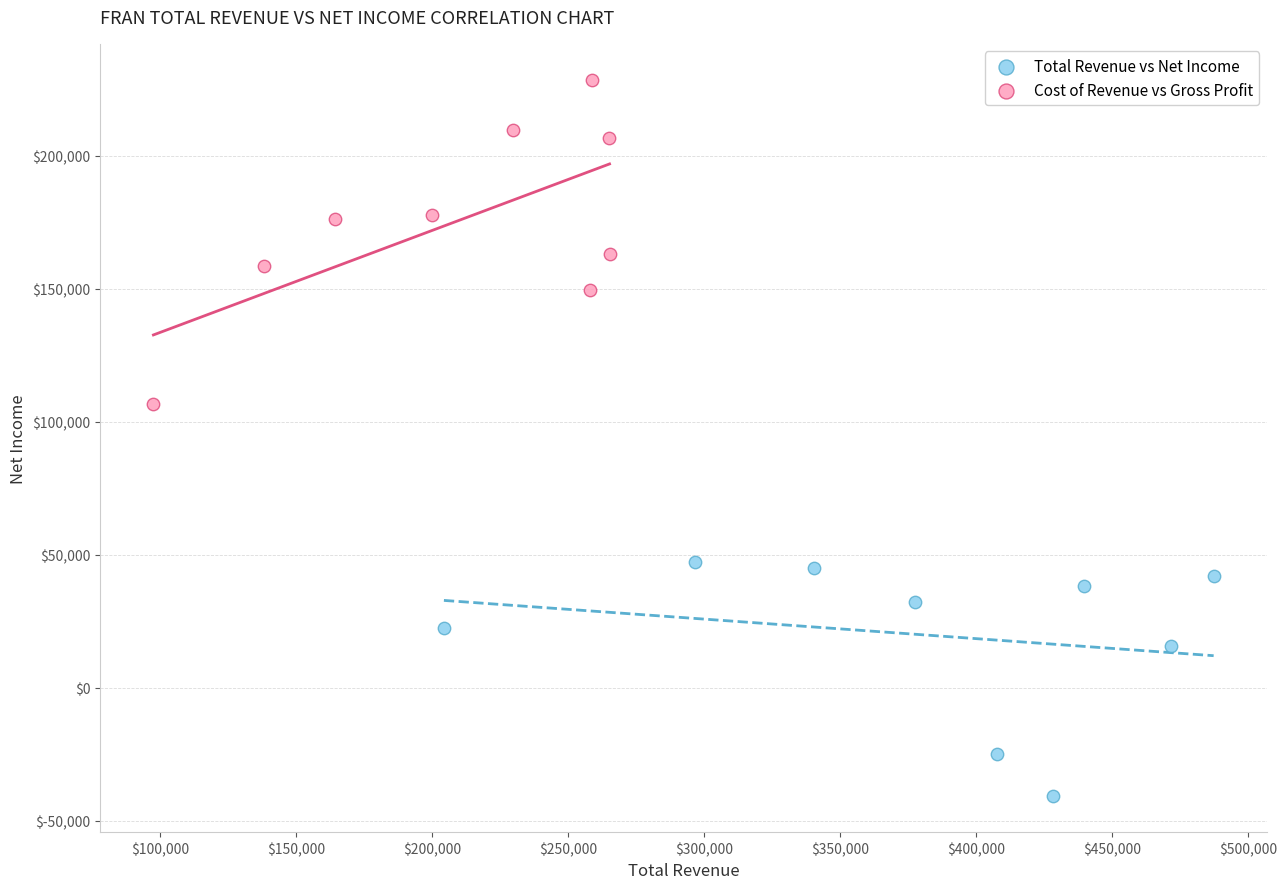

Which series contains the lowest Y value?

Total Revenue vs Net Income